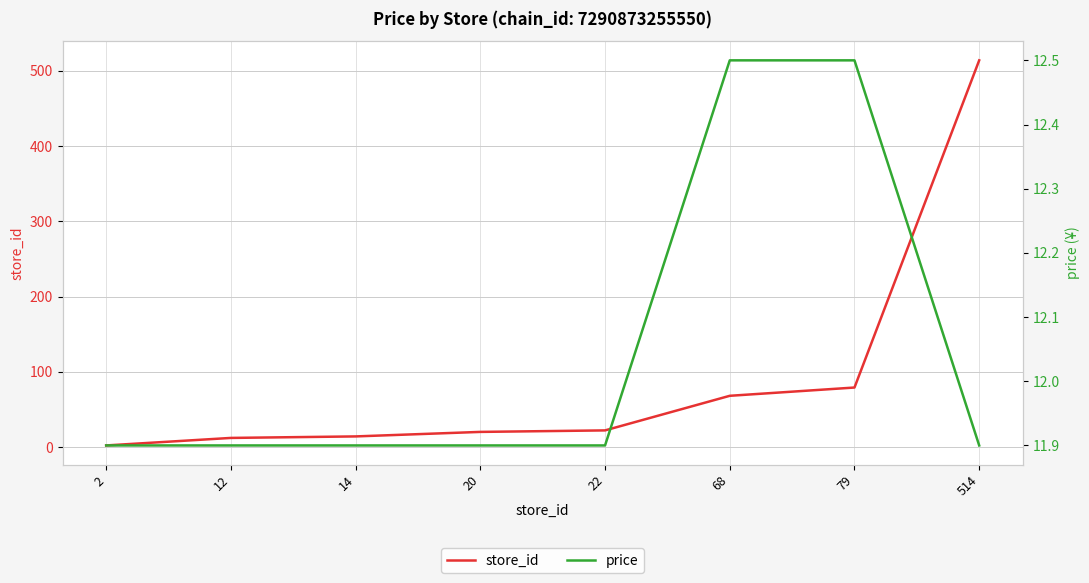

What is the sum of the price values at 2 and 20?

23.8